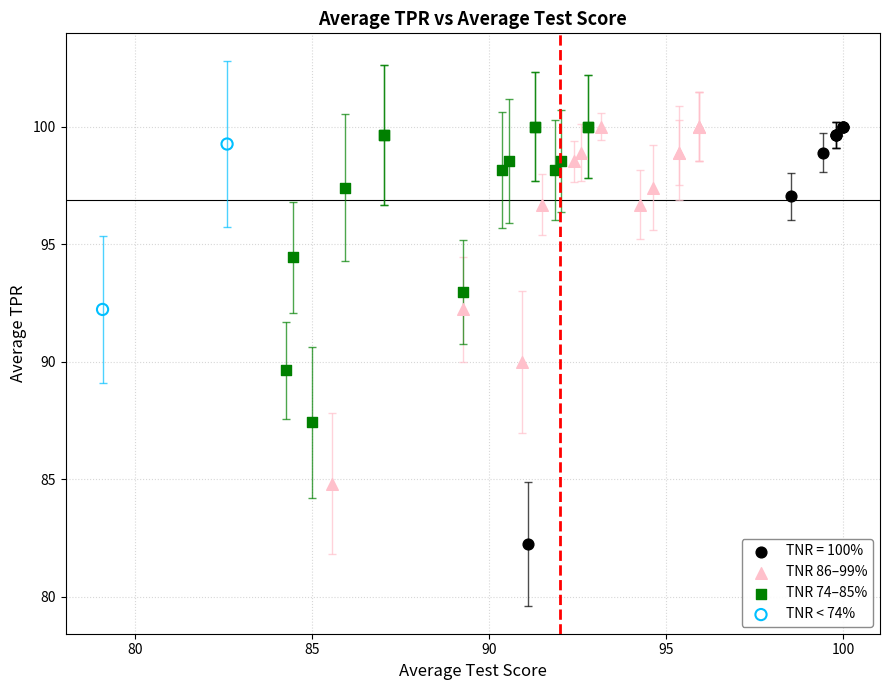

Which series has the largest Y range (max minus min)?

TNR = 100%